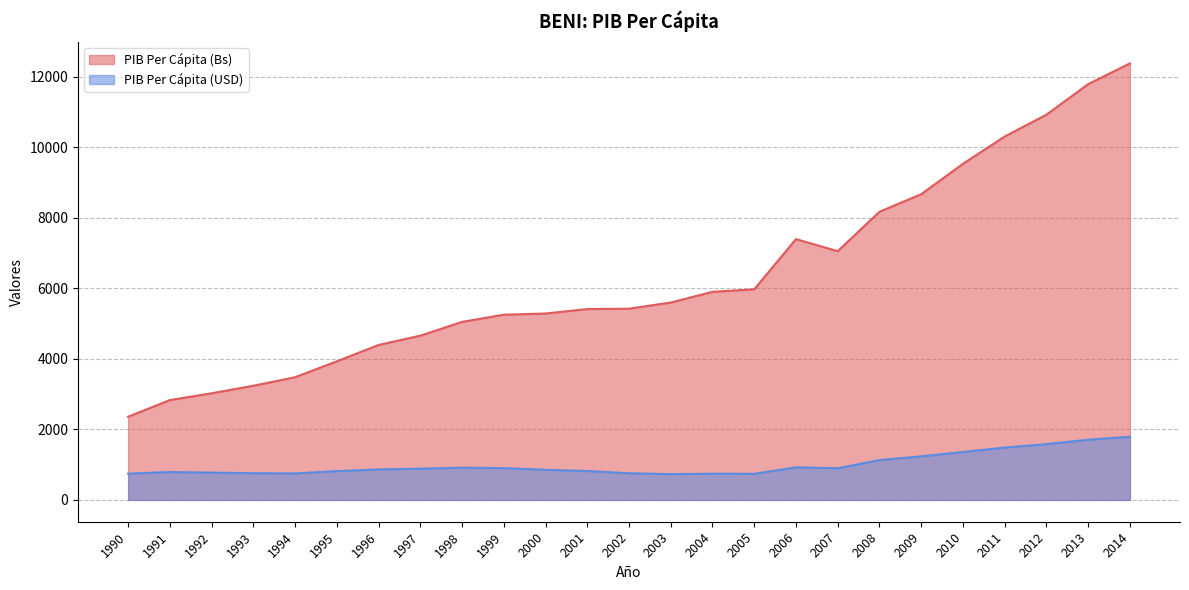

What is the highest value of the PIB Per Cápita (Bs) series?

12380